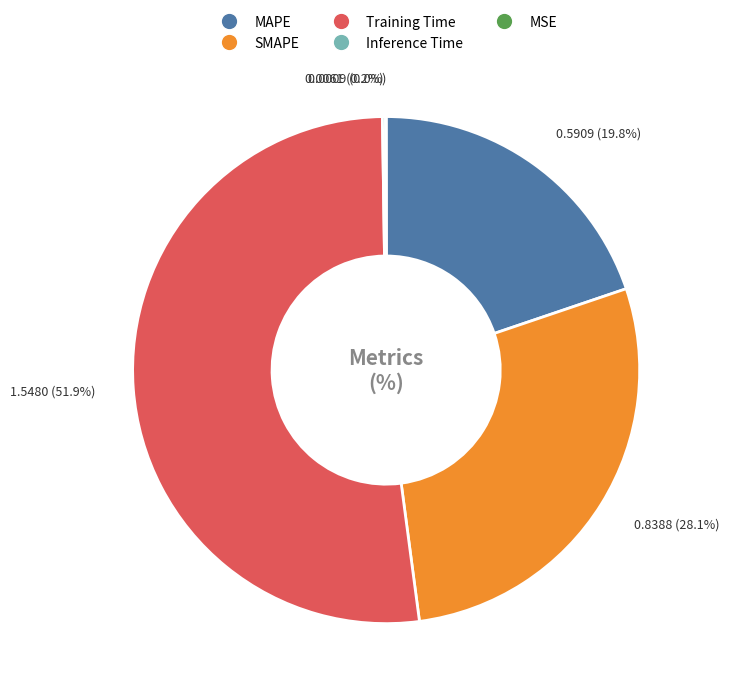

To the nearest percent, what is the combined percentage of SMAPE and Training Time?

80%